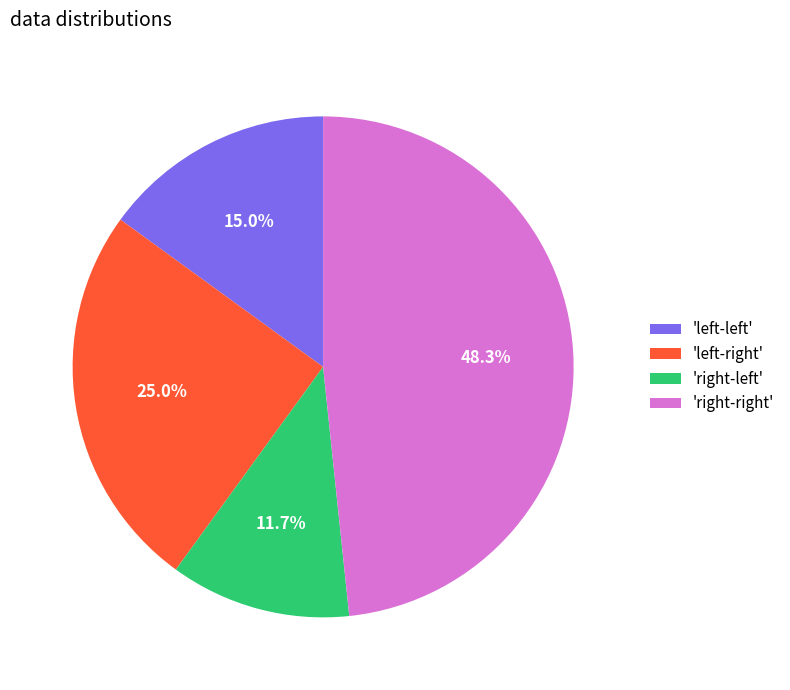

Which category has the biggest portion of the pie?

'right-right'